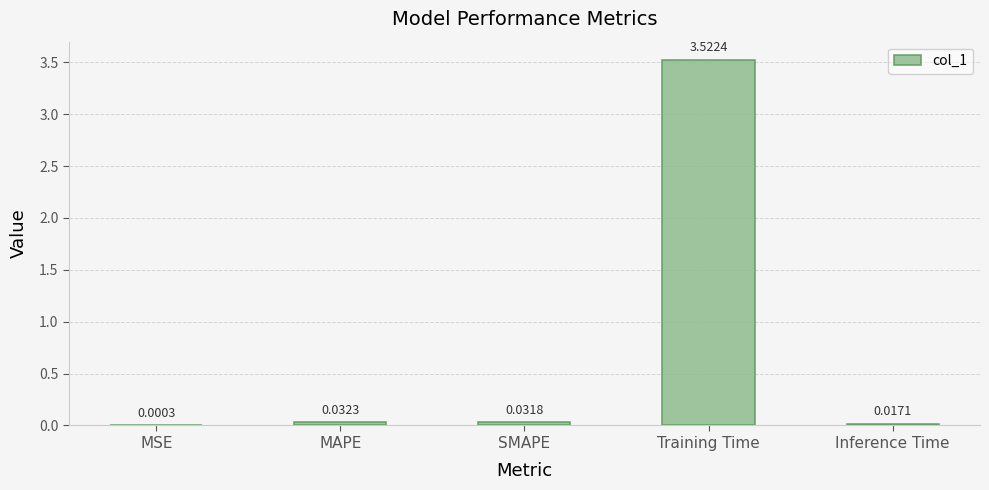

At which label is the value closest to 1?

MAPE